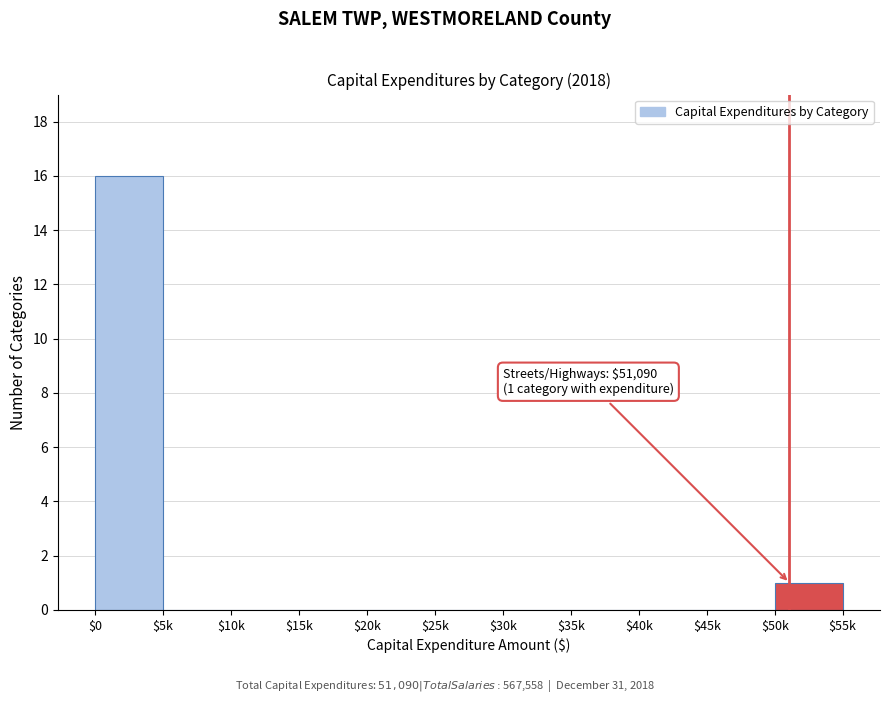

Is it true that the value at $50k is 1?

True